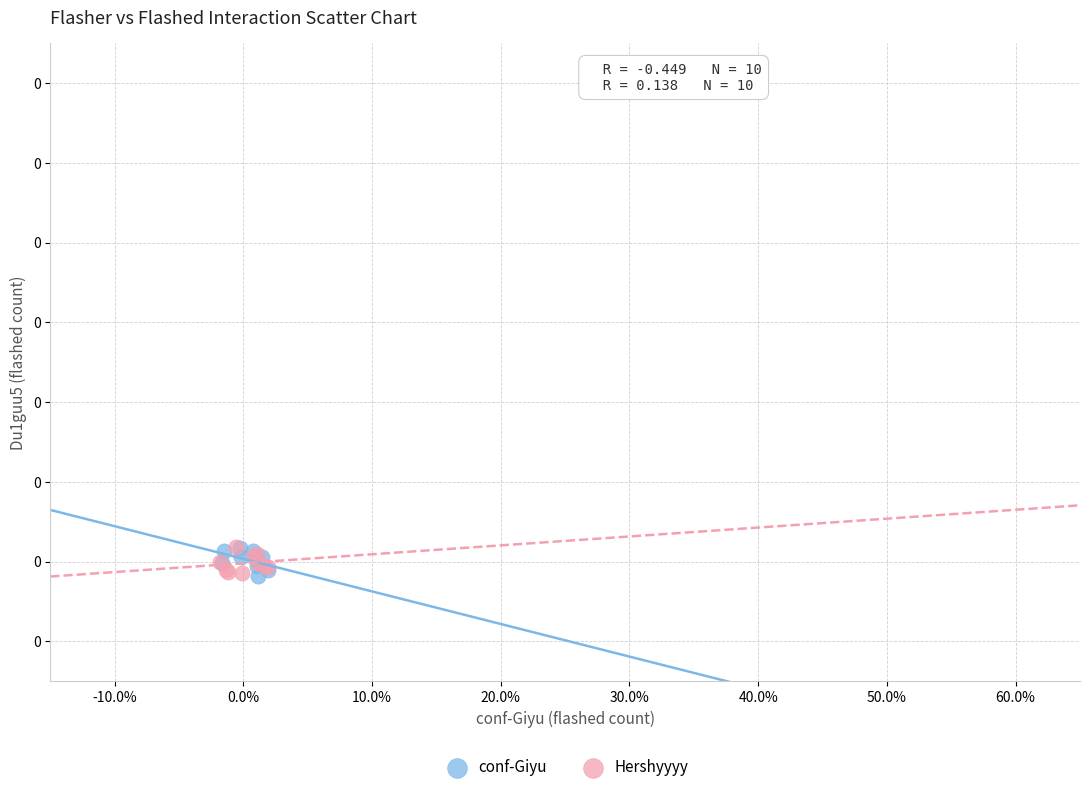

What are all the series names shown in the legend?

conf-Giyu, Hershyyyy